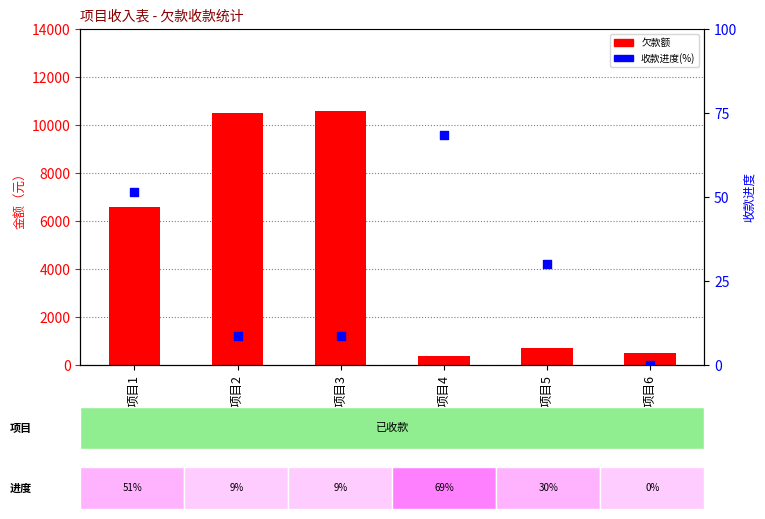

What is the total value across all series at 项目2?

10506.7